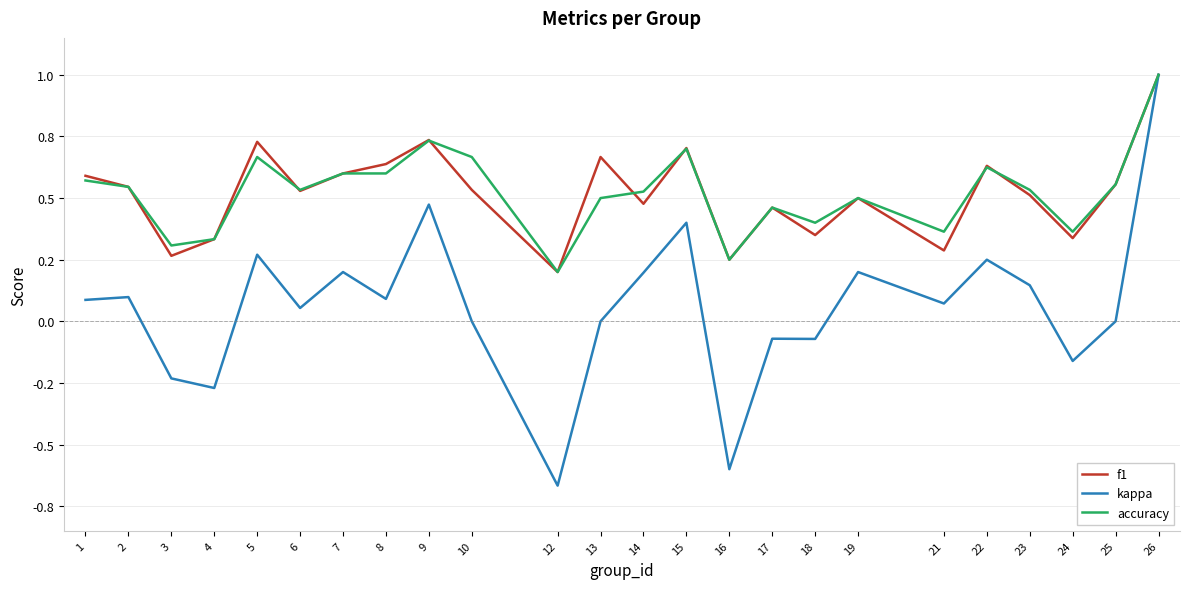

How many f1 values are between 0 and 1?

24